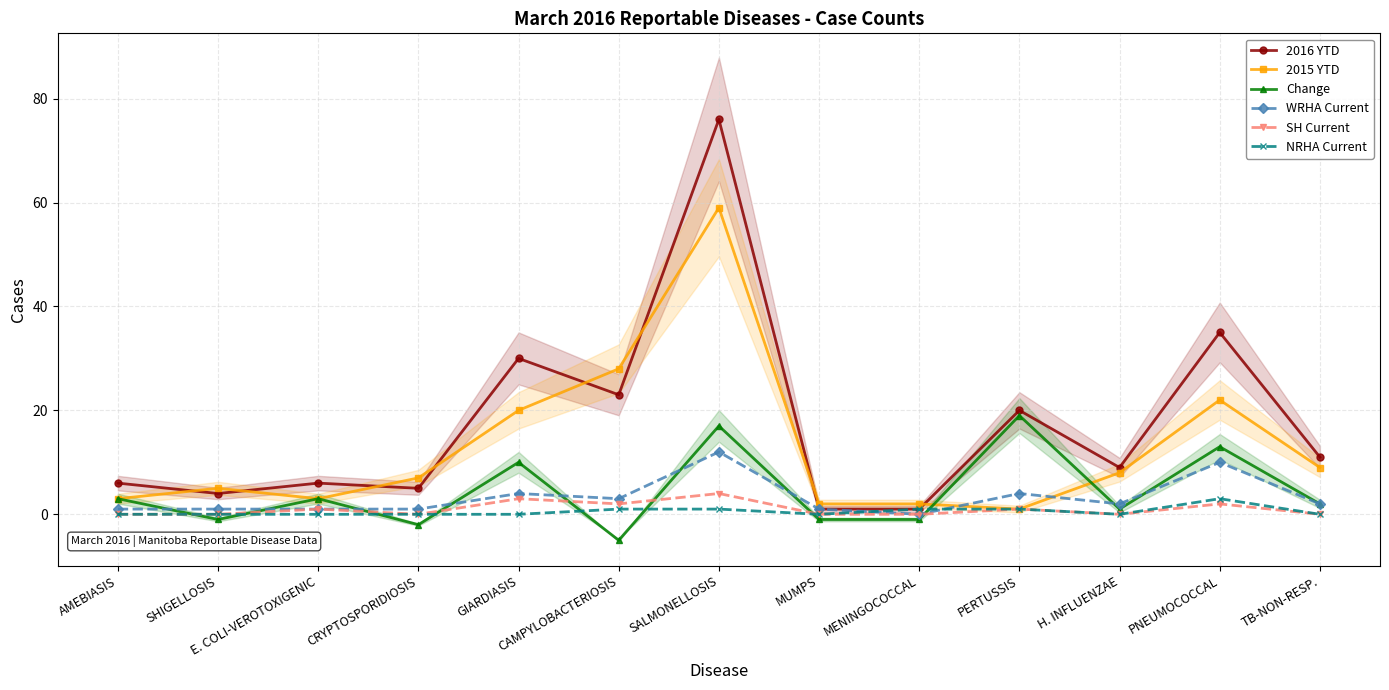

What is the greatest value displayed?

76